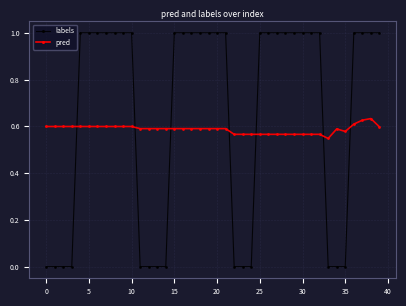

After their last crossing, which series has the higher values: pred or labels?

labels